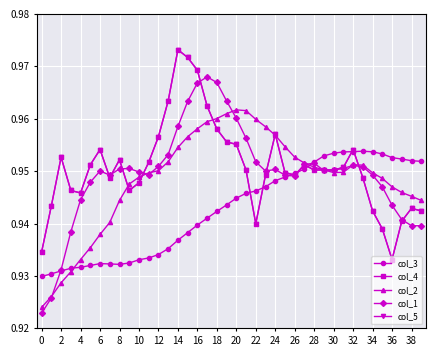

Is this an area chart (filled region under the line)?

No